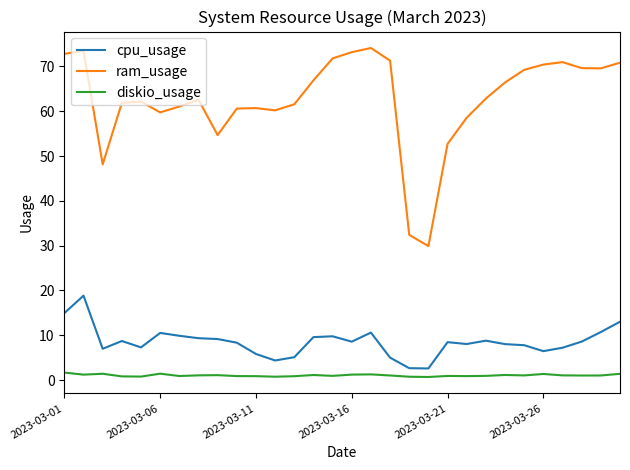

Which series has the widest spread of values?

ram_usage